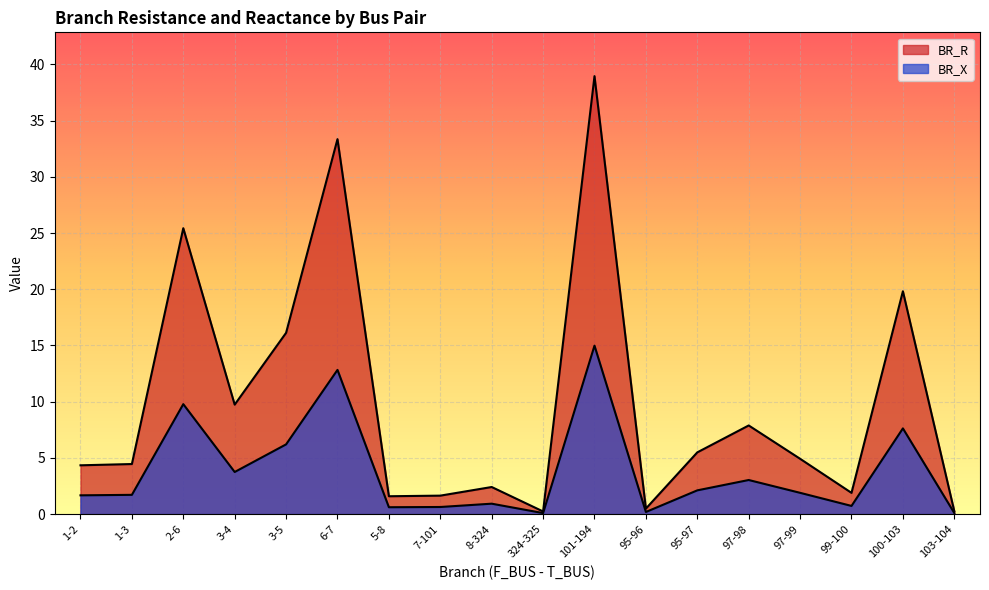

True or false: BR_X and BR_R cross at least once.

False